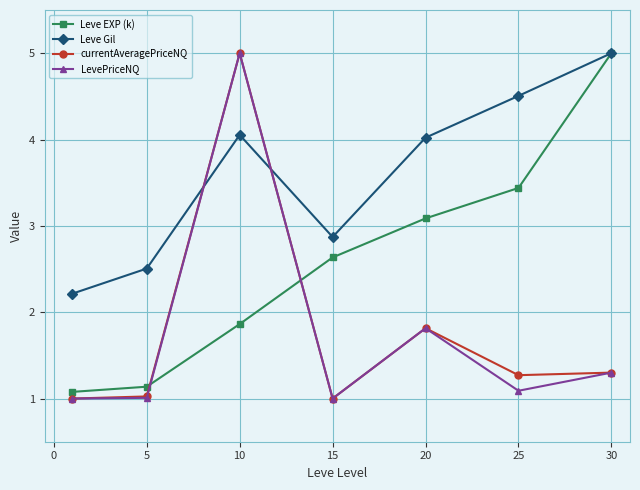

How many interior local peaks does the currentAveragePriceNQ series have?

2